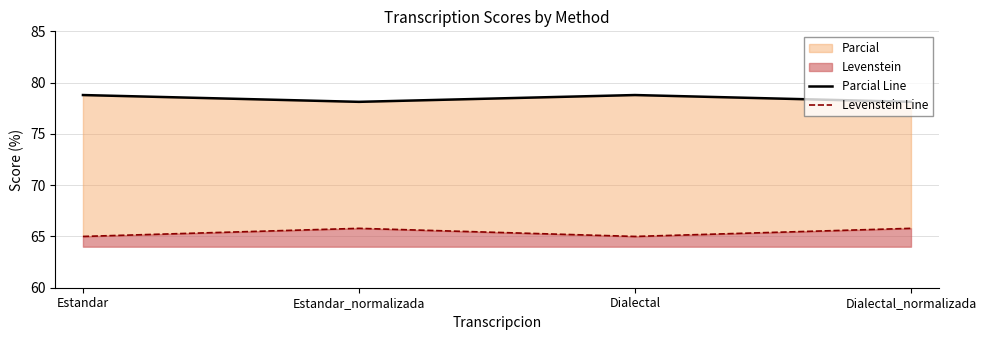

What is the value of the Parcial Line point at the 4th from the left?

78.1